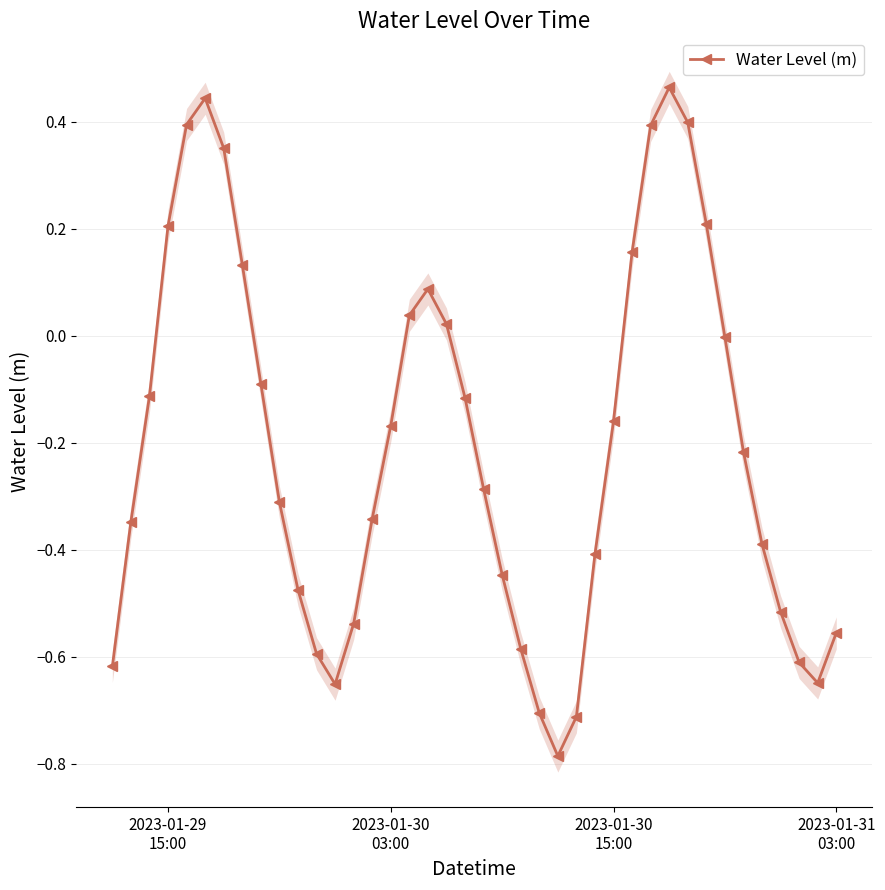

What is the difference between the maximum and minimum values?

1.2